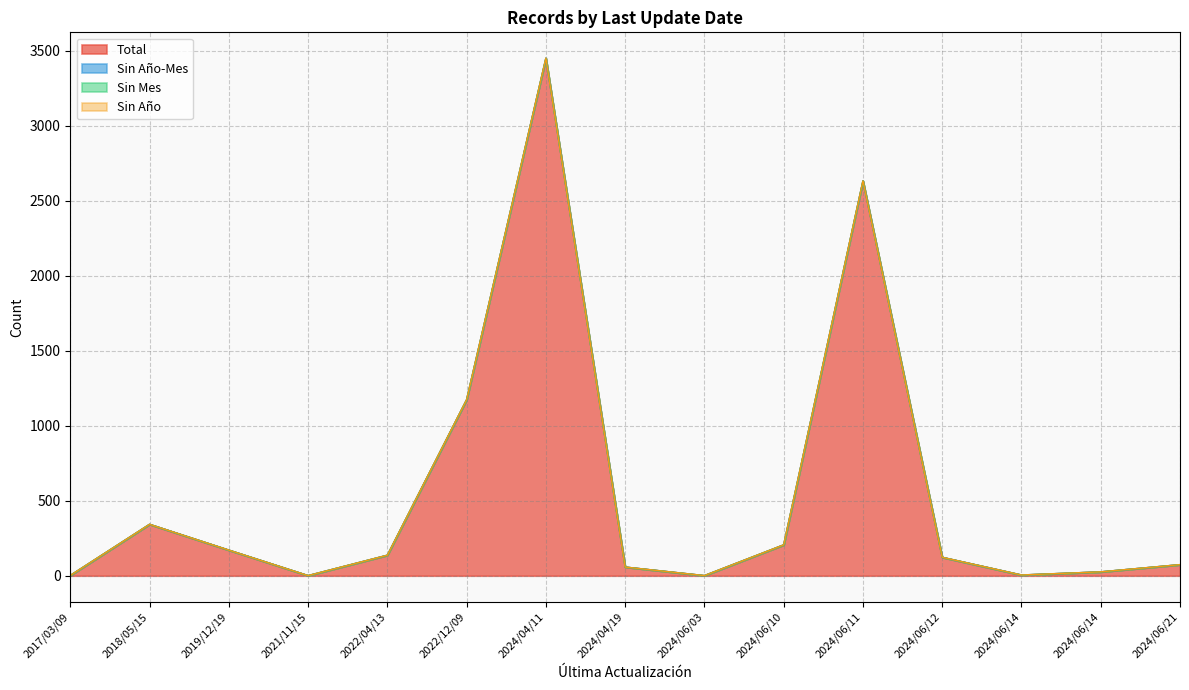

Is it true that Total equals 1 at 2021/11/15?

True